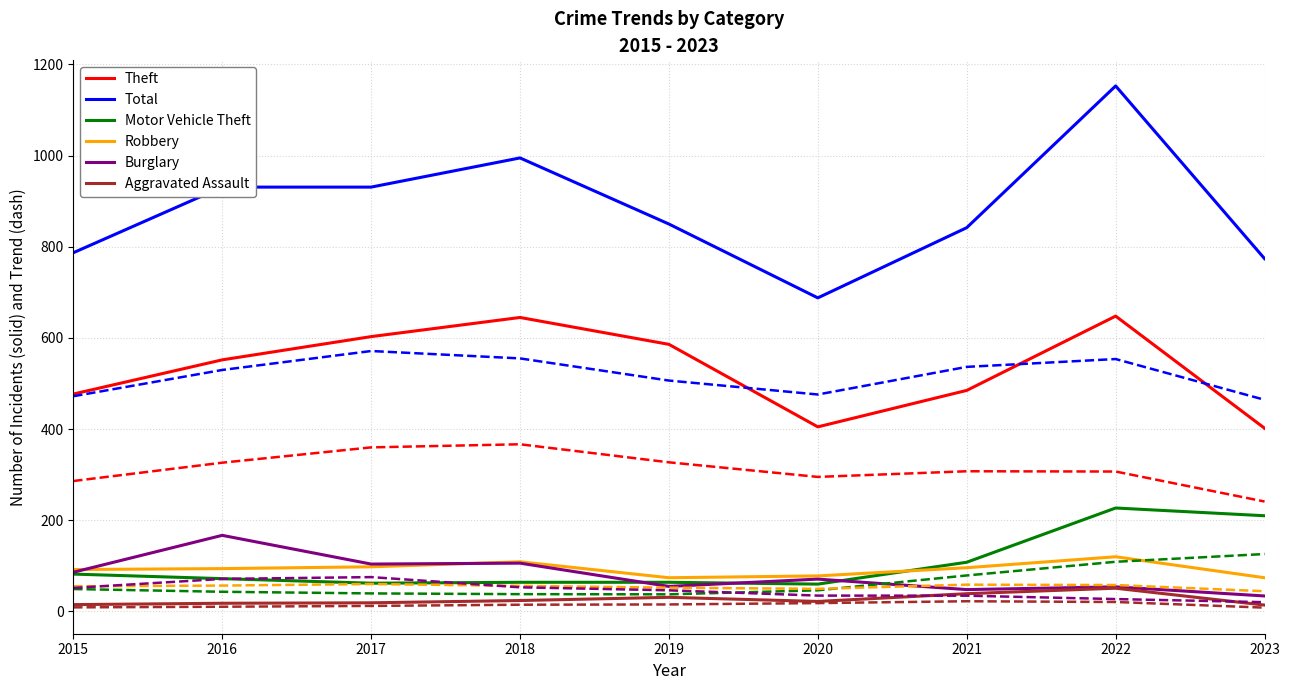

At which category does the chart reach its peak across all series?

2022